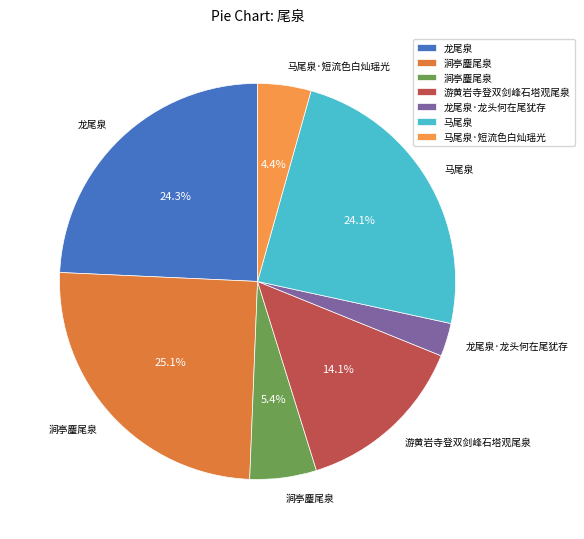

Count the number of slices in the pie.

7